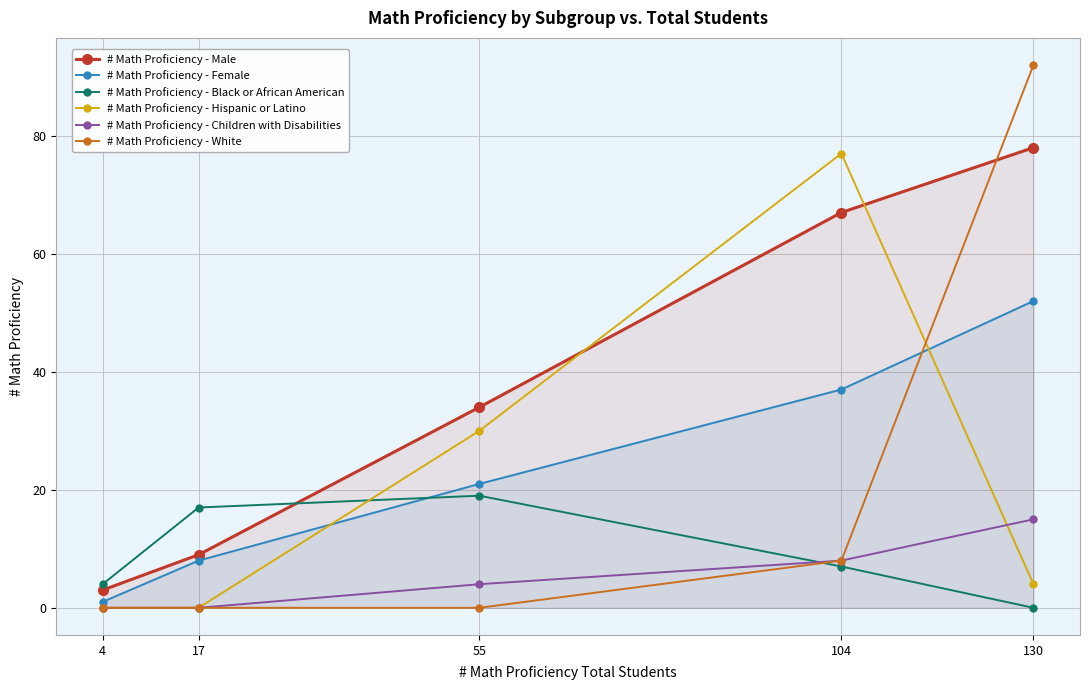

Which series has the largest total across all categories?

# Math Proficiency - Male